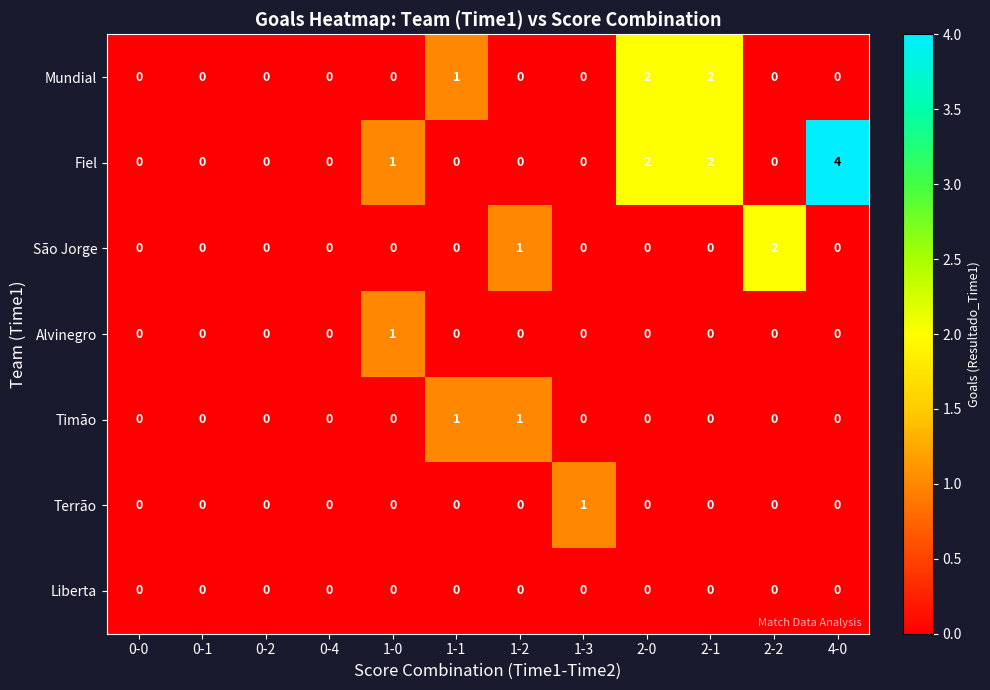

Between 0-0 and 1-3, which series saw the biggest shift?

Terrão